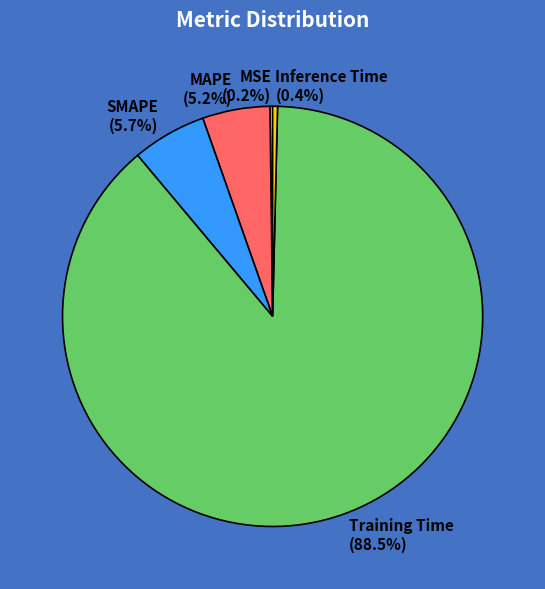

Is there any slice that represents more than half of the pie?

Yes